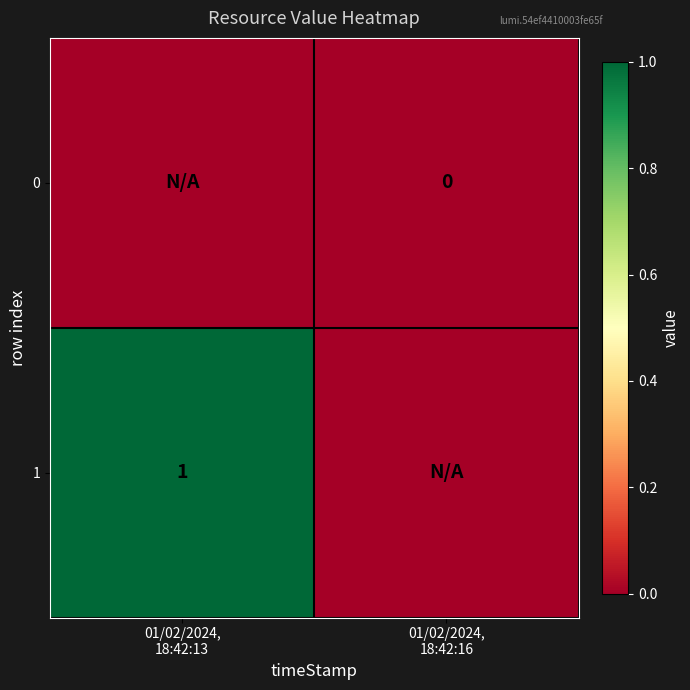

How many categories are shown in the chart?

2